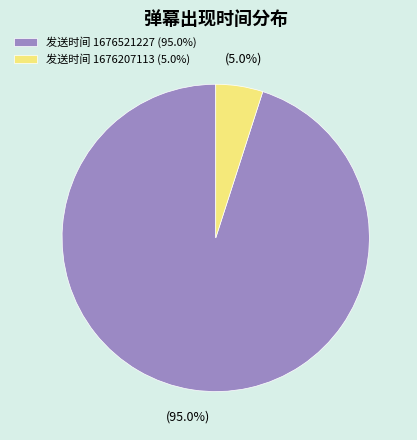

Count the number of slices in the pie.

2